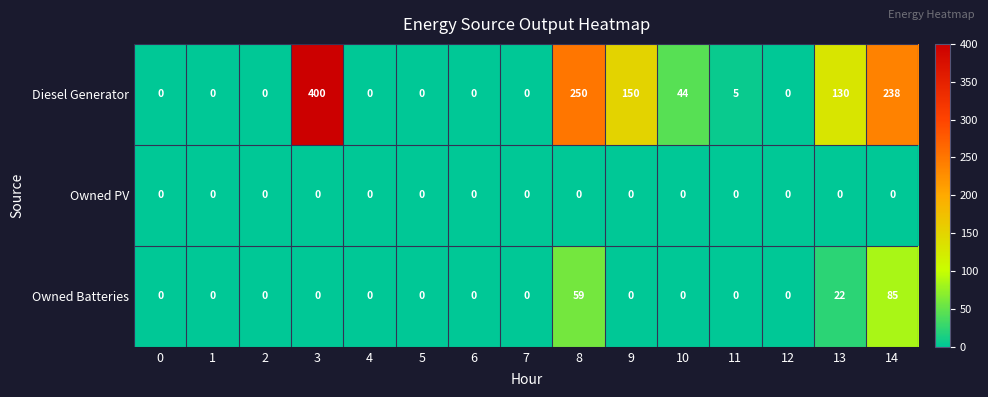

The value of Owned Batteries at 3 is 0. True or false?

True